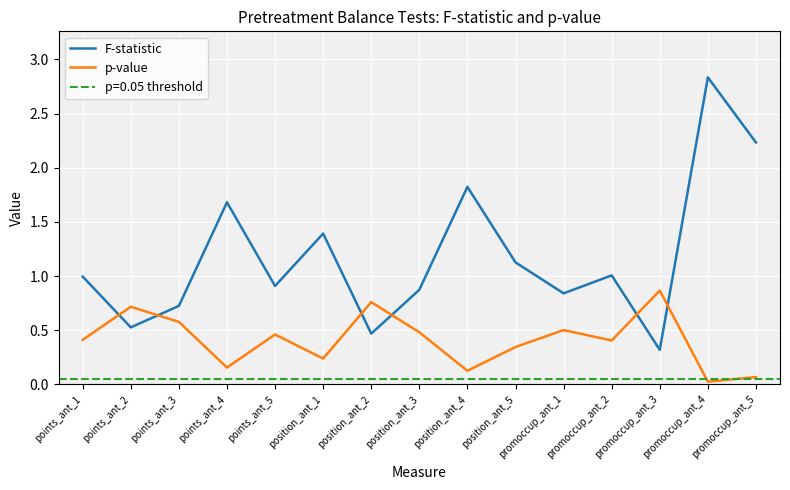

The F-statistic series shows 0.2 at points_ant_5. True or false?

False